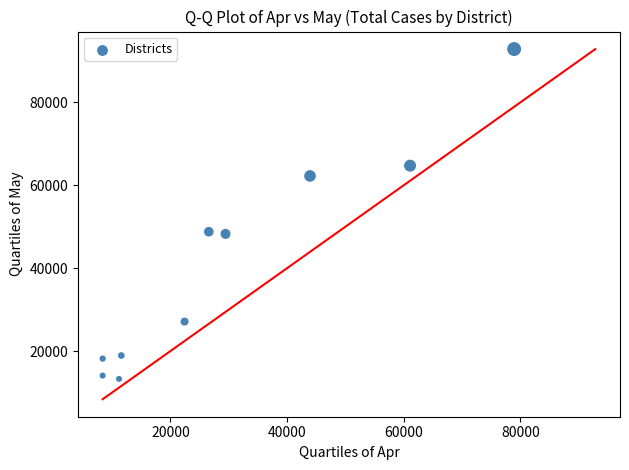

What is the average X value?

30210.3